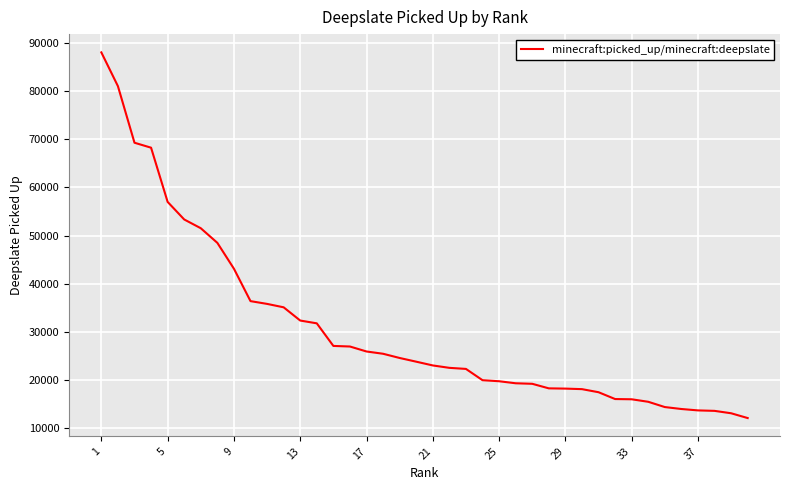

What is the smallest value displayed?

11972